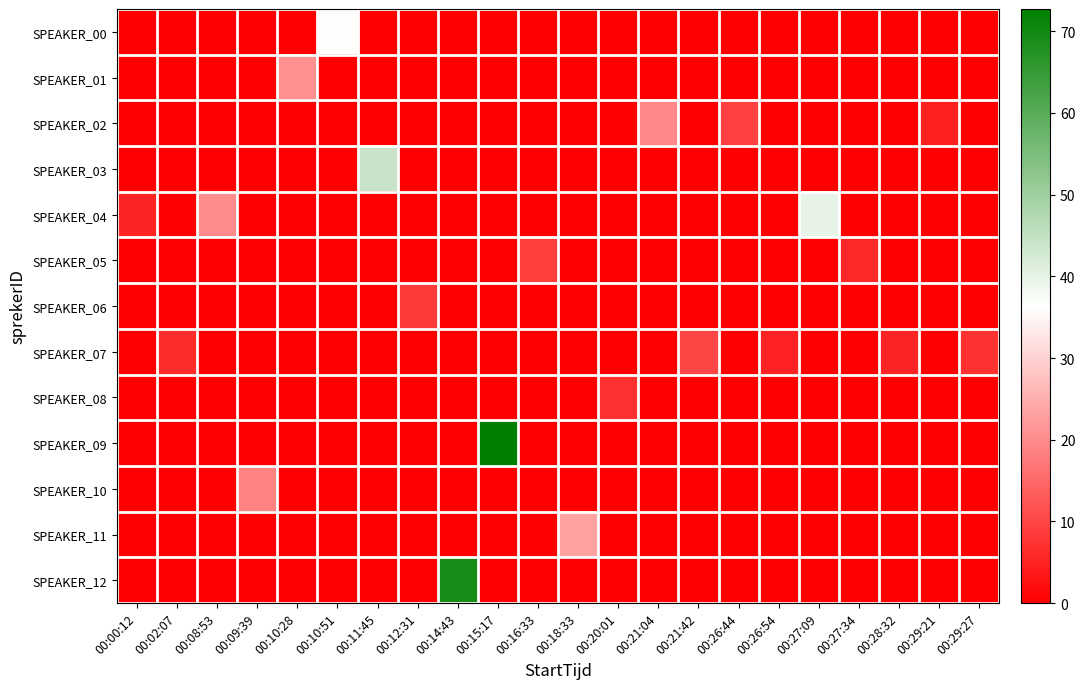

What is the total value across all series at 00:14:43?

69.1